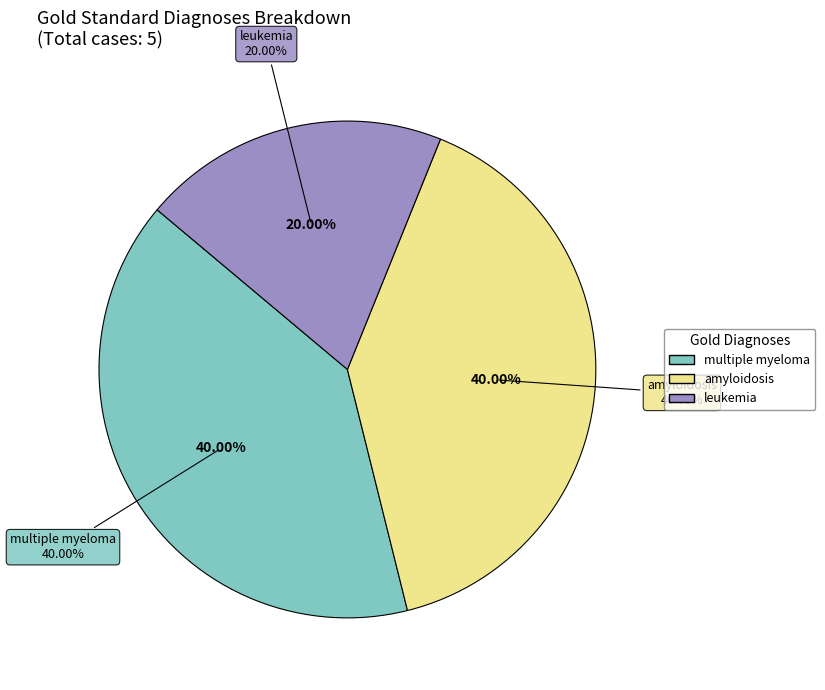

What is the total percentage of leukemia and multiple myeloma?

60.0%